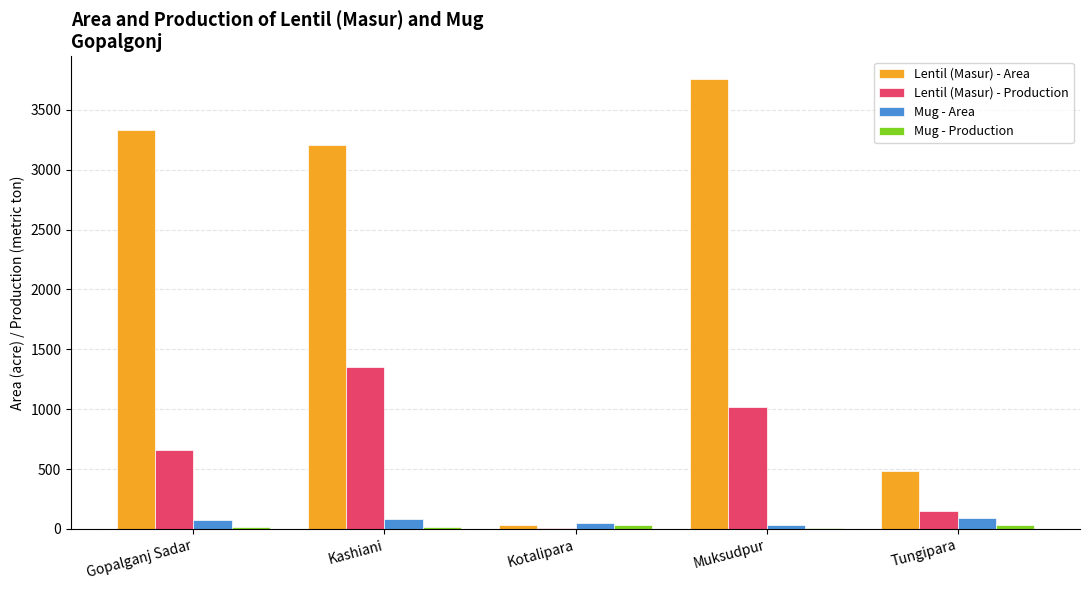

What is the sum of all Lentil (Masur) - Production values?

3180